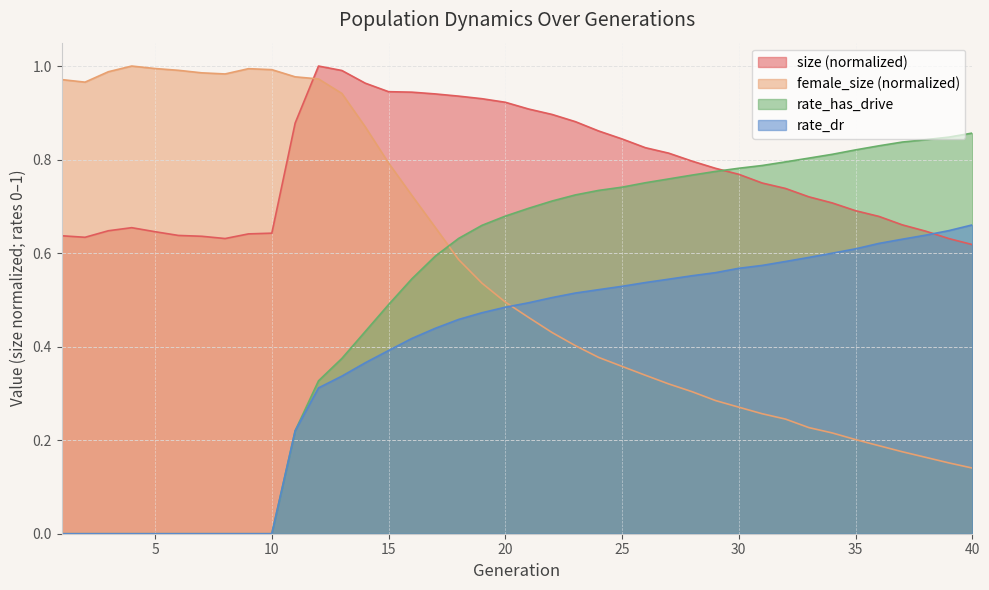

Which category has the highest value in the size series?

12